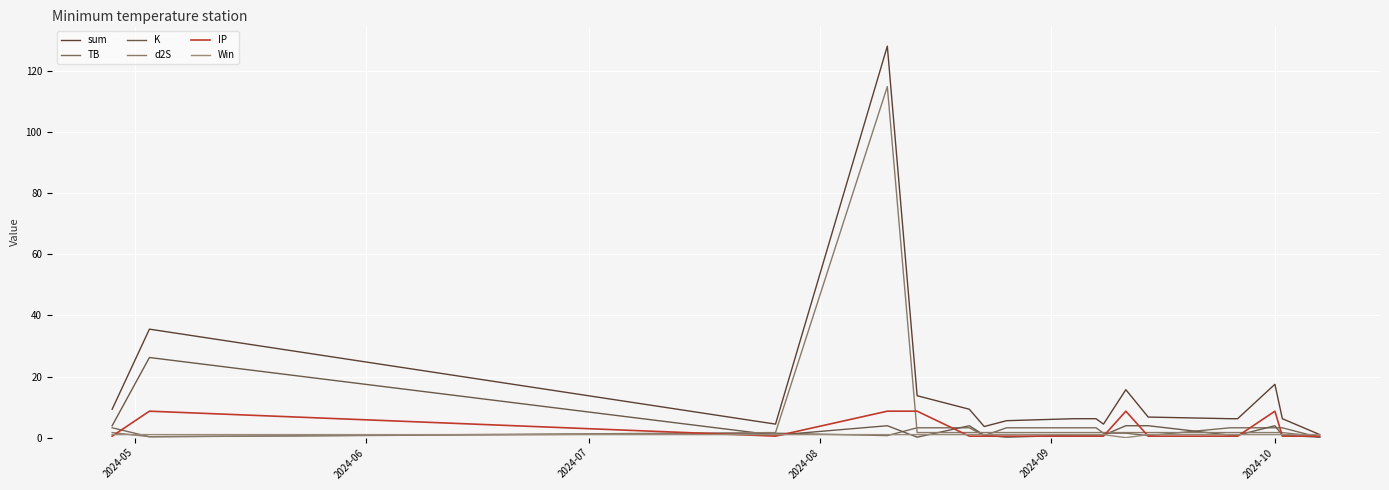

Is this an area chart (filled region under the line)?

No